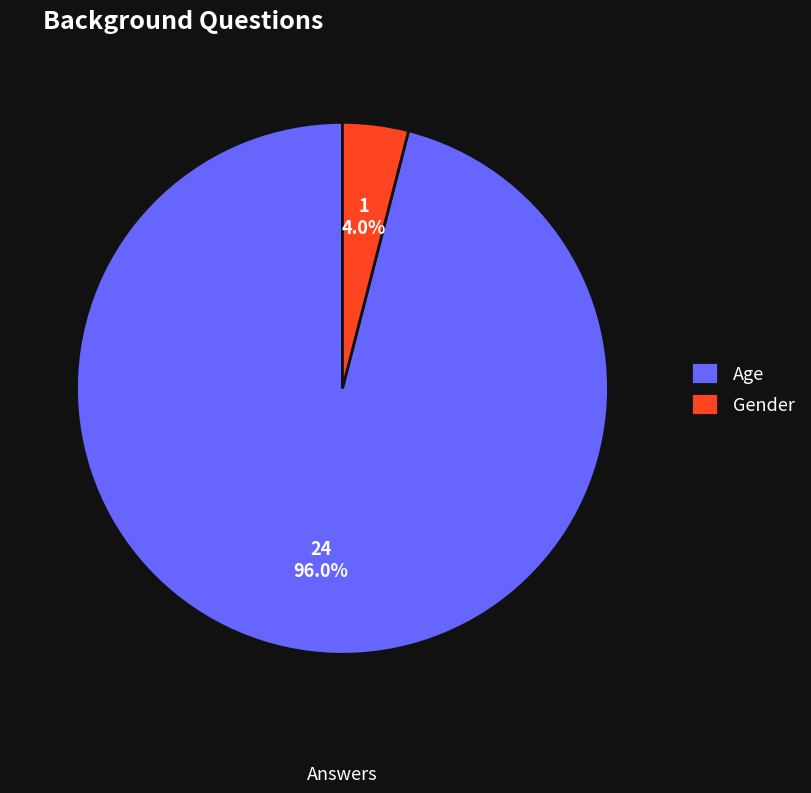

Between Gender and Age, which is larger?

Age